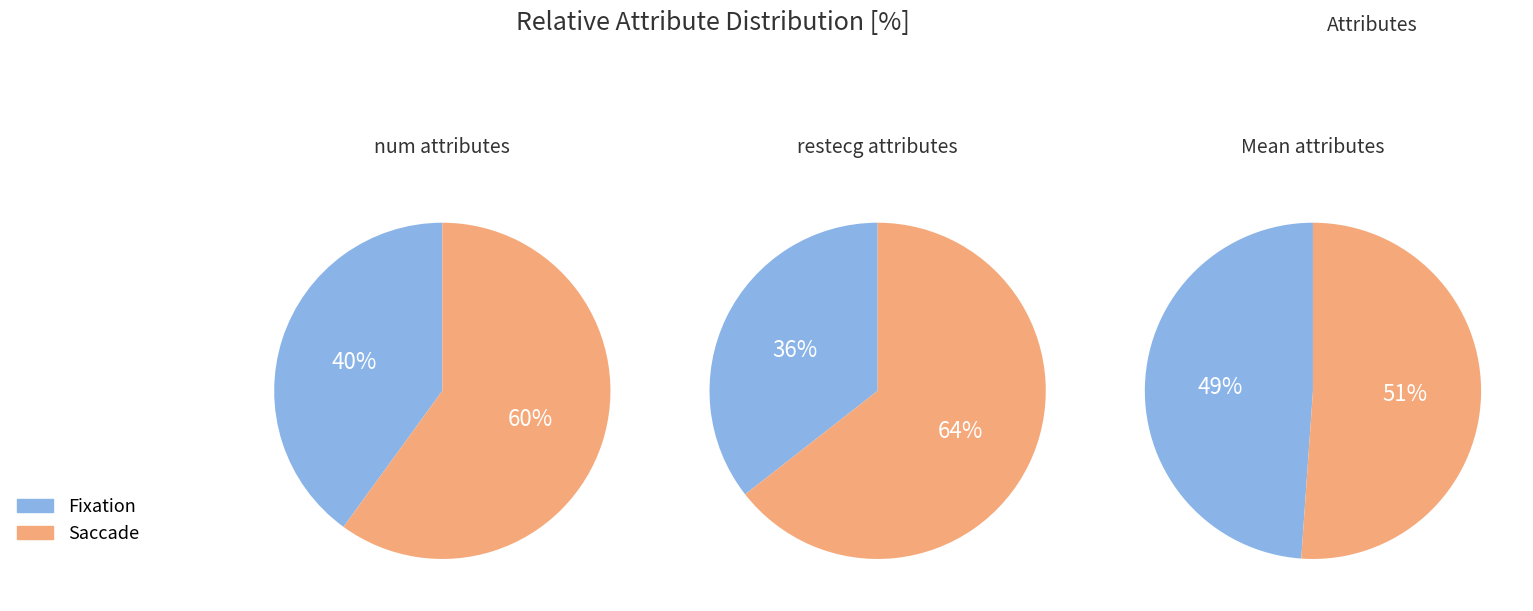

Does any single category account for the majority?

Yes